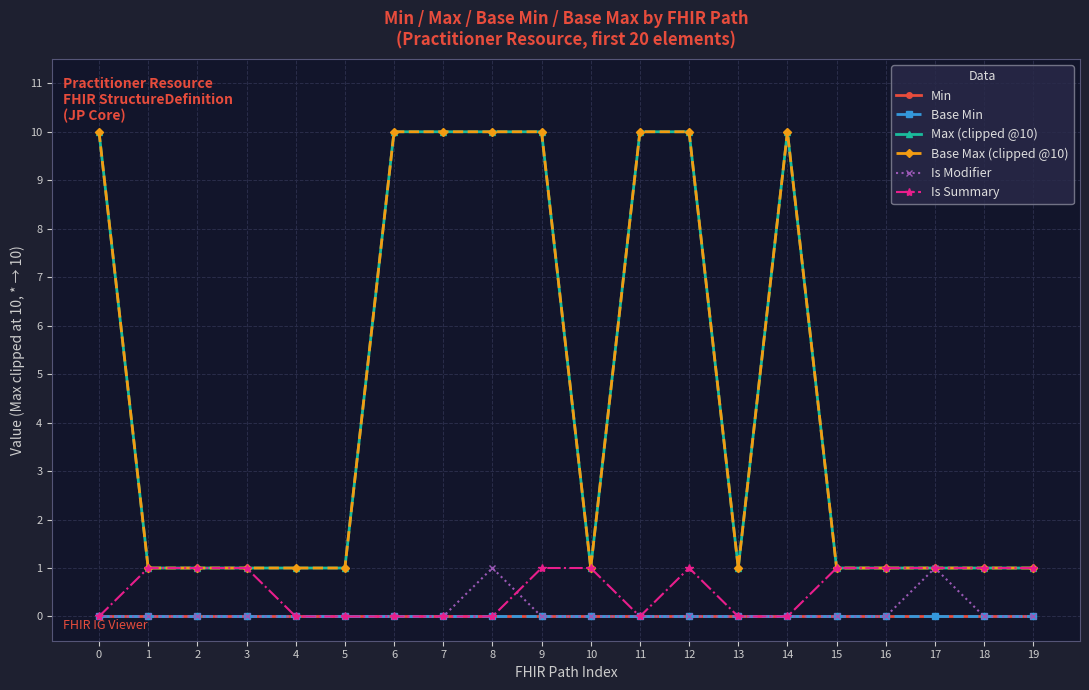

Does the chart have visible grid lines?

Yes